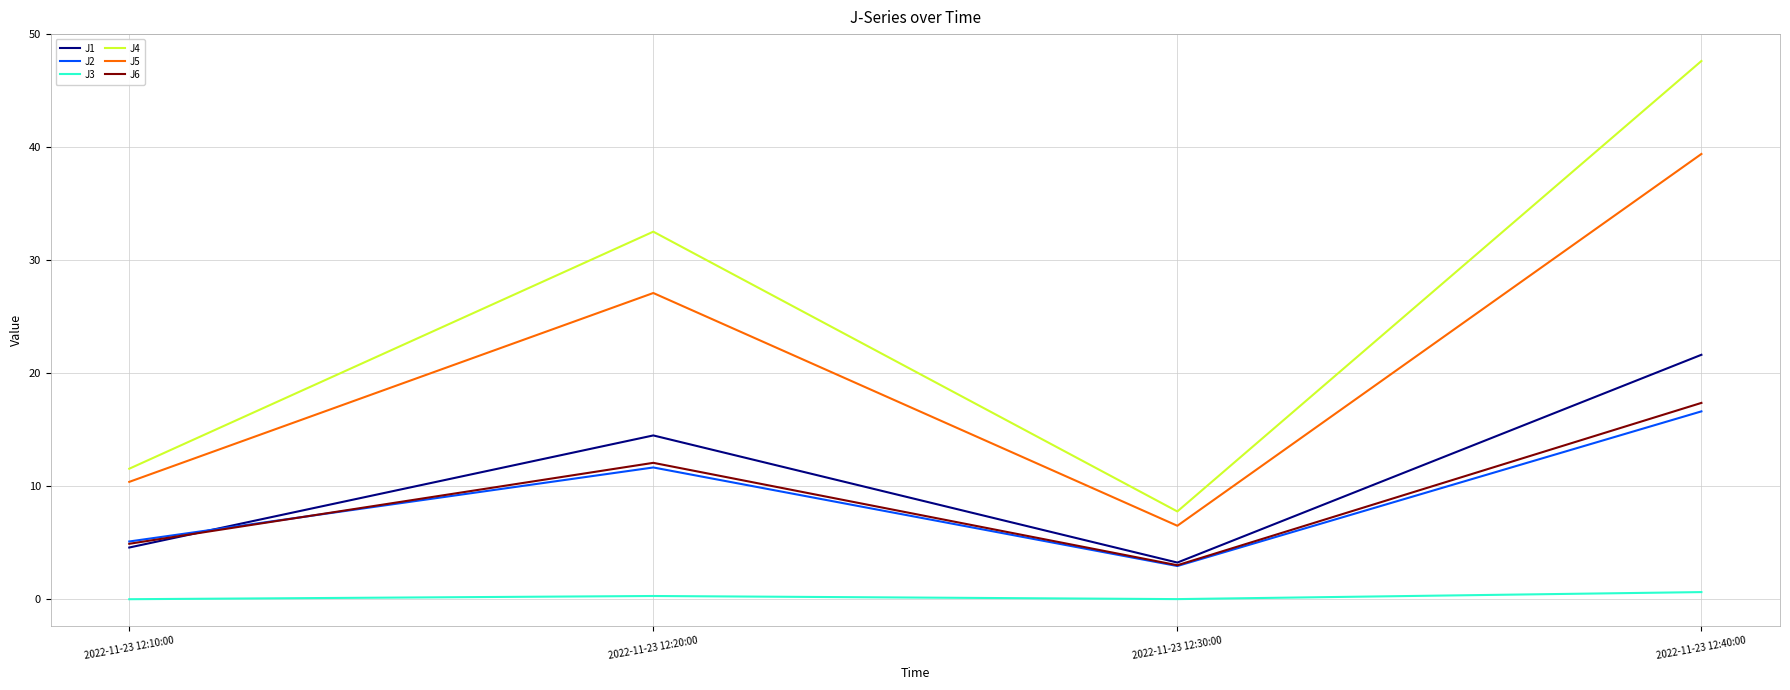

The value of J5 at 2022-11-23 12:20:00 is 18.0. True or false?

False